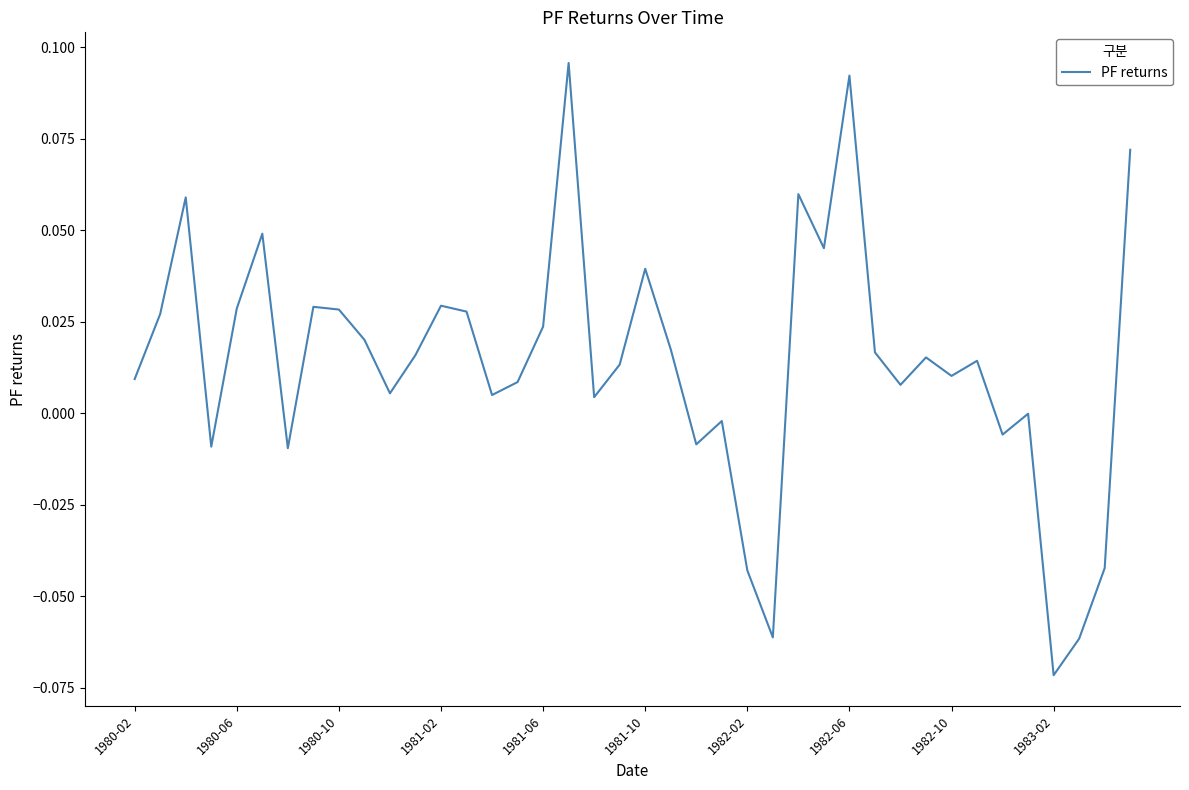

Is this an area chart (filled region under the line)?

No